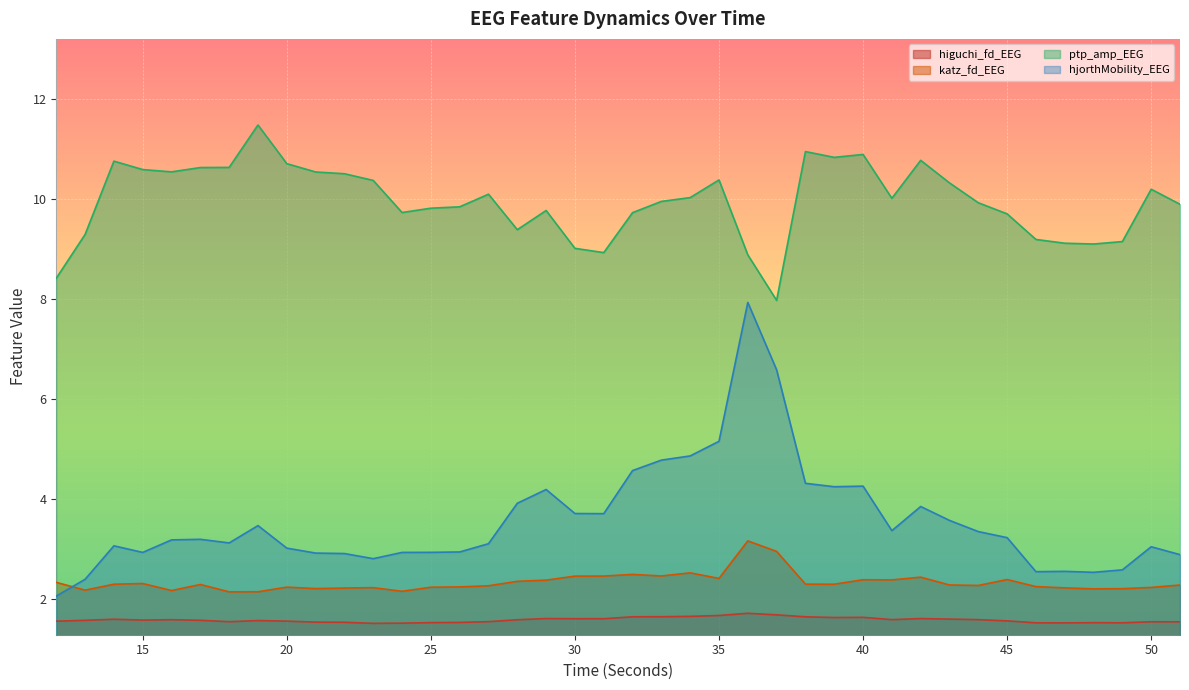

List the labels in order of katz_fd_EEG value, smallest first.

18, 19, 24, 16, 13, 48, 49, 21, 22, 47, 23, 50, 25, 20, 26, 46, 27, 44, 51, 43, 17, 14, 39, 38, 15, 12, 28, 29, 41, 40, 45, 35, 42, 30, 31, 33, 32, 34, 37, 36